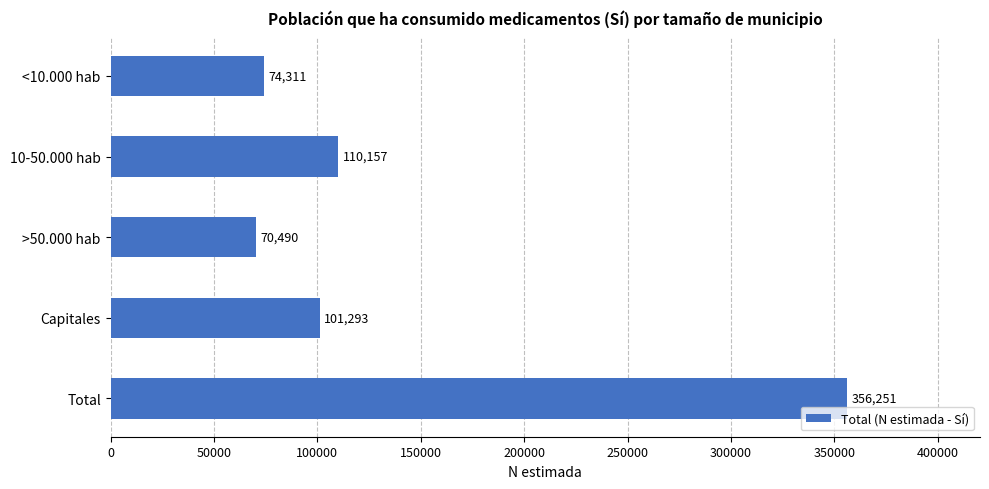

Which category has the highest value across all series?

Total